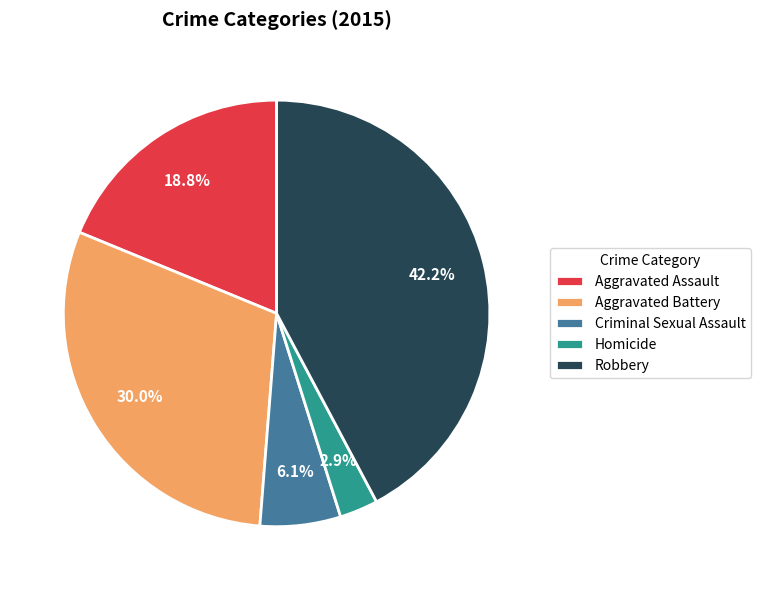

To the nearest percent, what portion does Aggravated Assault represent?

19%